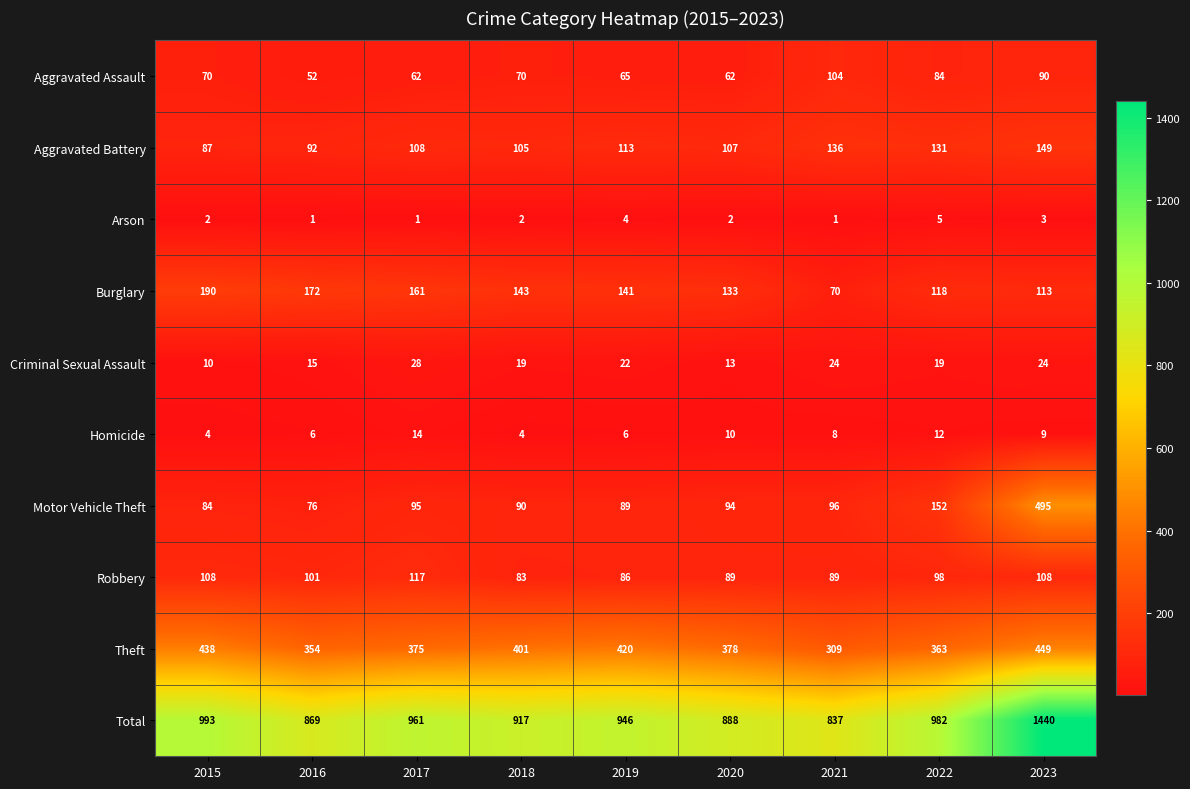

What is the difference between the maximum and minimum values in the Criminal Sexual Assault series?

18